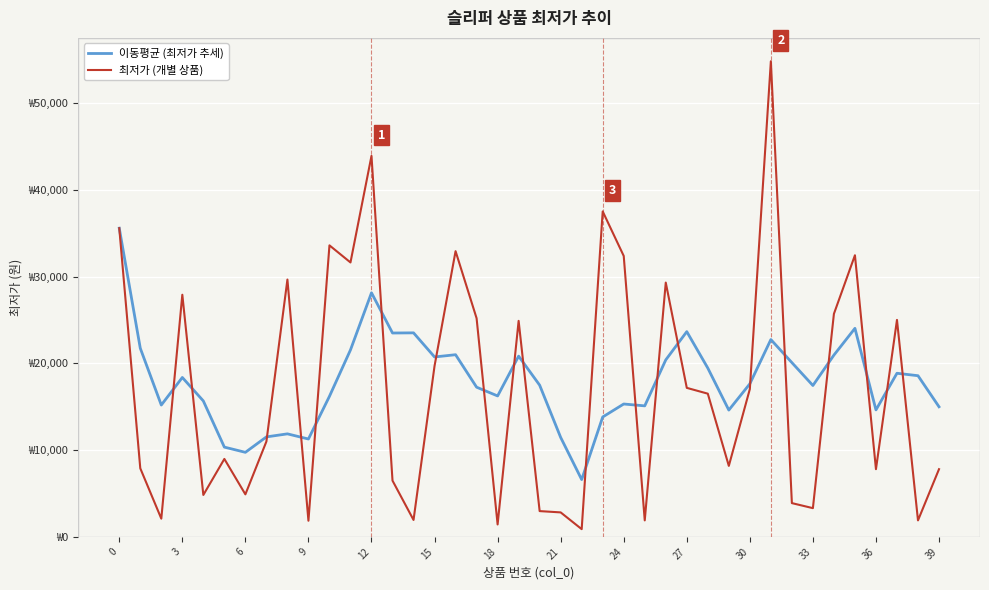

What is the label of the 25th point from the right?

15